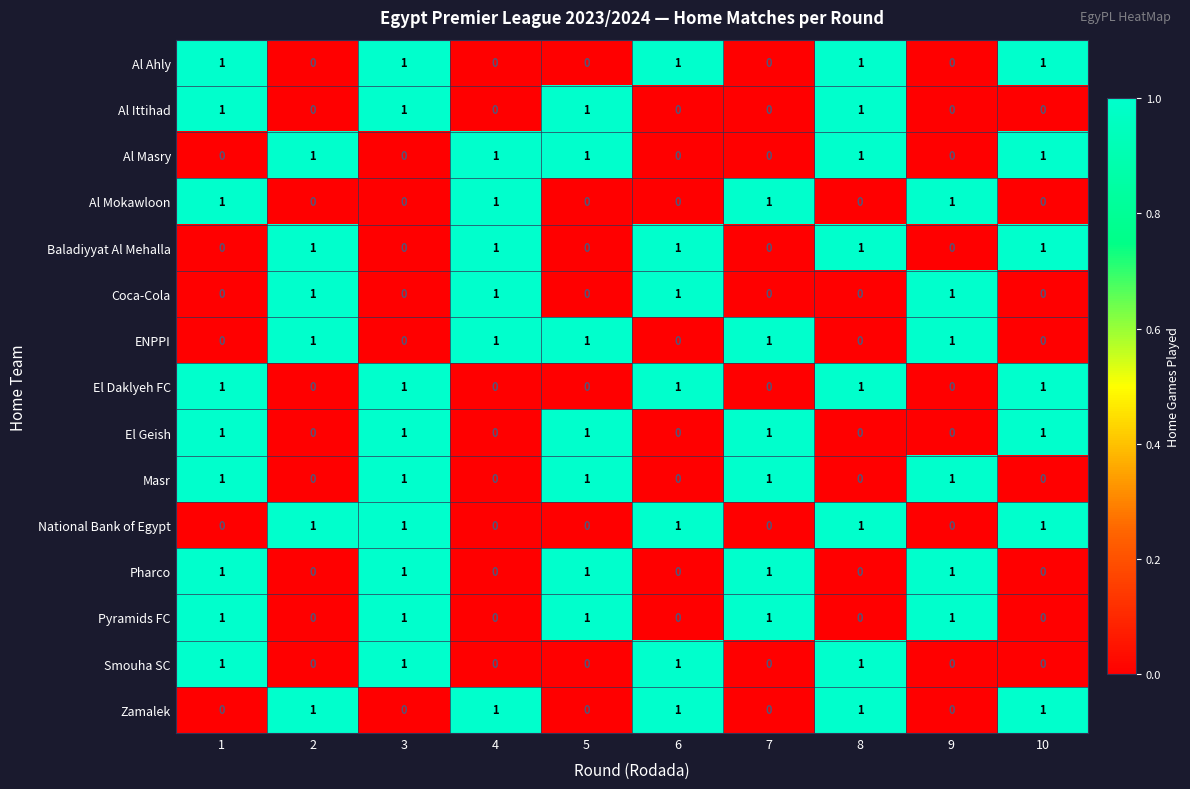

What is the sum of all Baladiyyat Al Mehalla values?

5